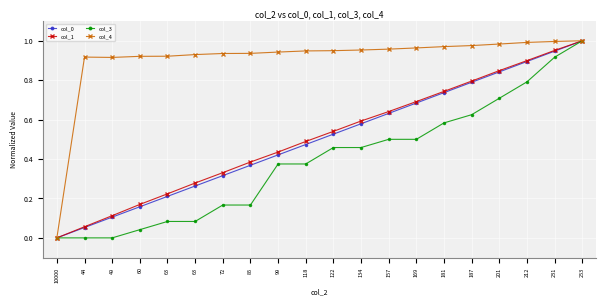

What is the spread (max minus min) of values at 118?

0.6